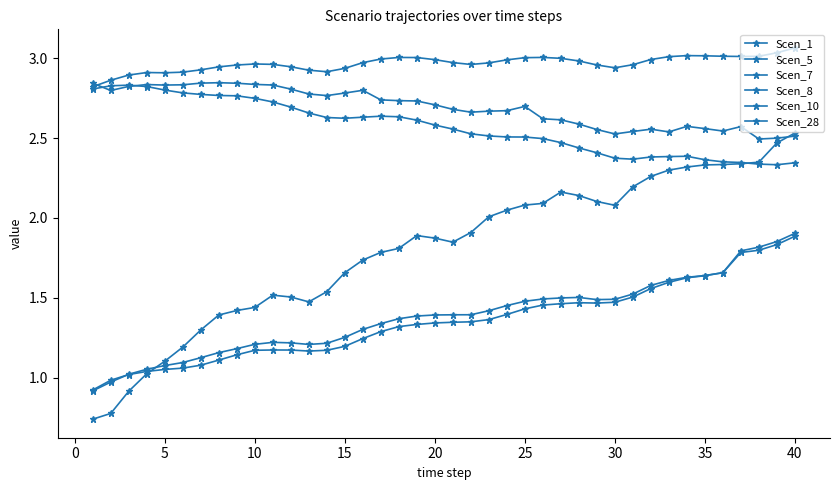

What is the greatest value displayed?

3.1